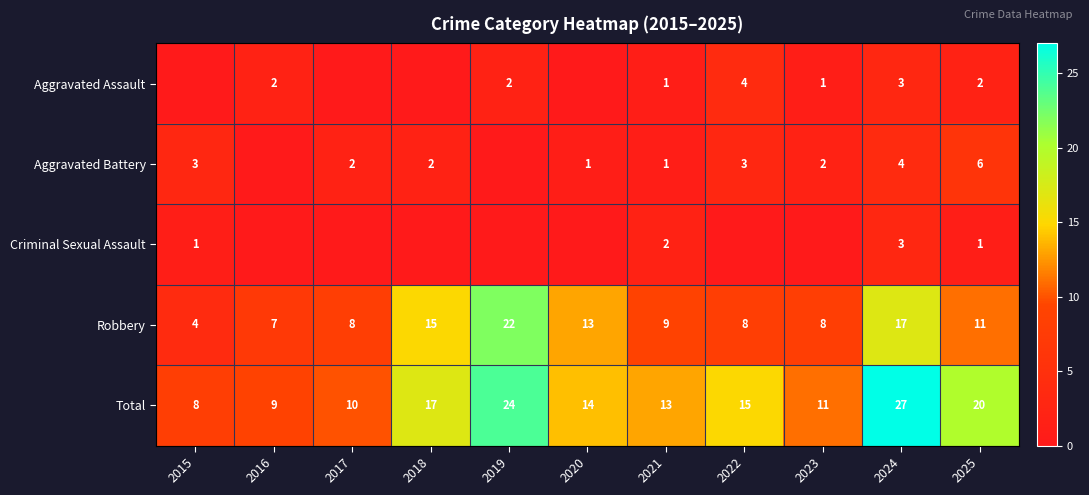

The Aggravated Assault series shows 0 at 2023. True or false?

False